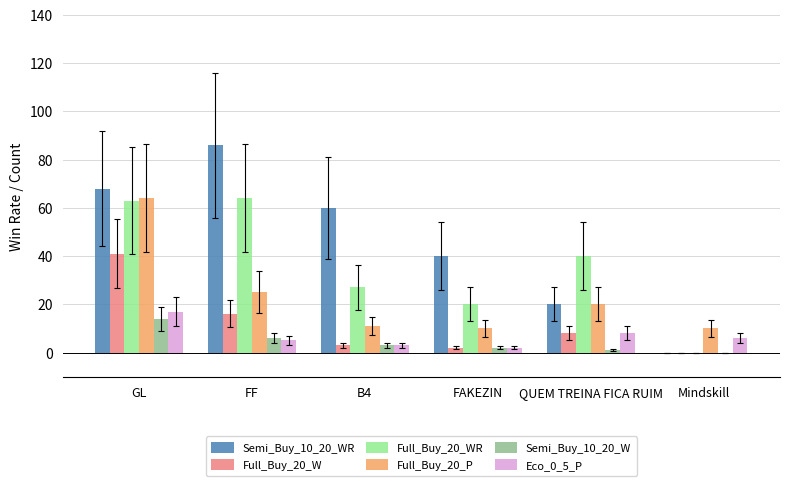

Which series has the widest spread of values?

Semi_Buy_10_20_WR